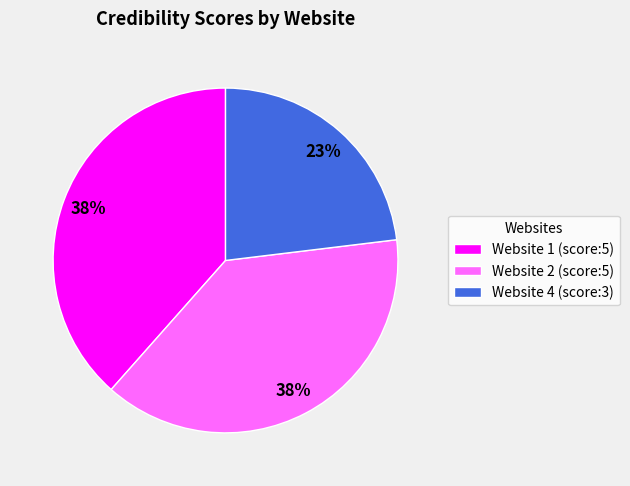

True or false: Website 2 (score:5) accounts for 25% of the total.

False